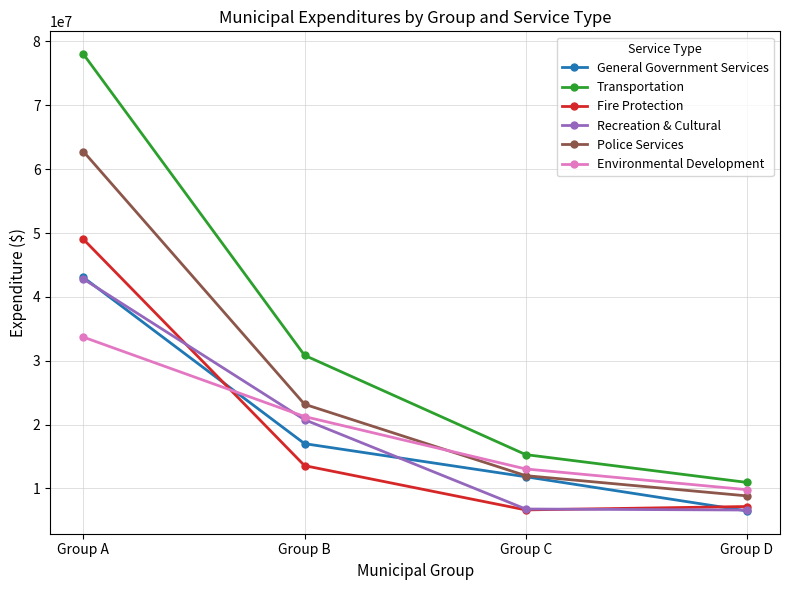

List the labels in order of Police Services value, largest first.

Group A, Group B, Group C, Group D